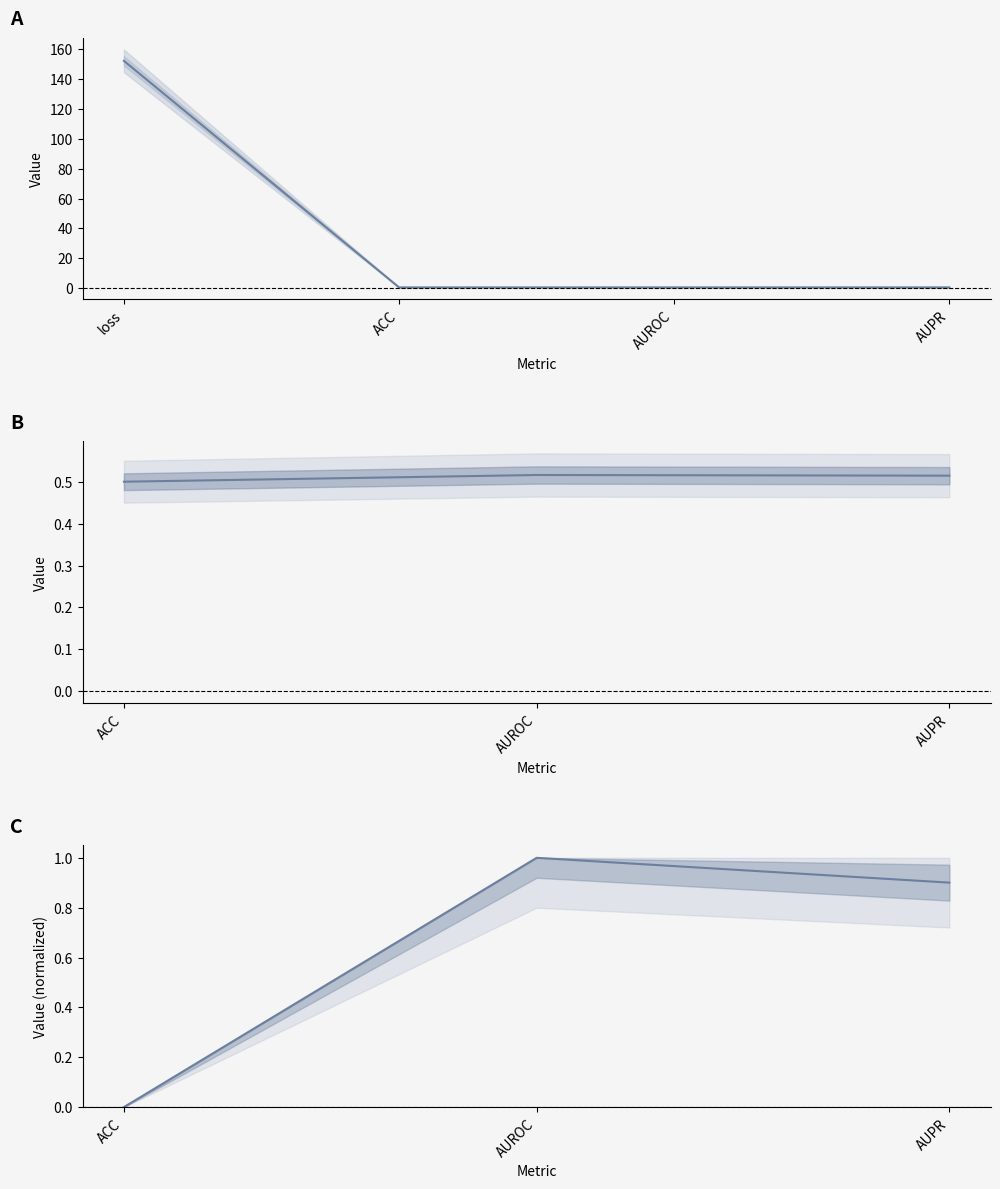

How many data points in Value (normalized) are above 0?

2